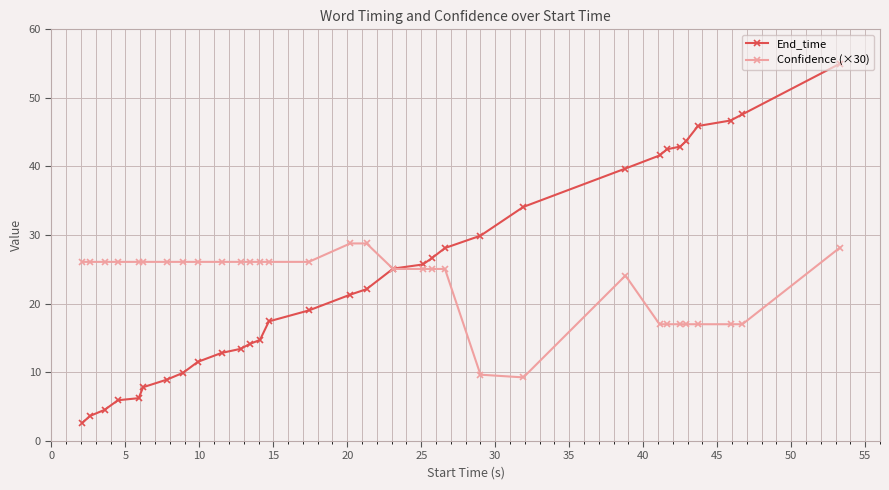

How many values in the End_time series exceed 22?

16